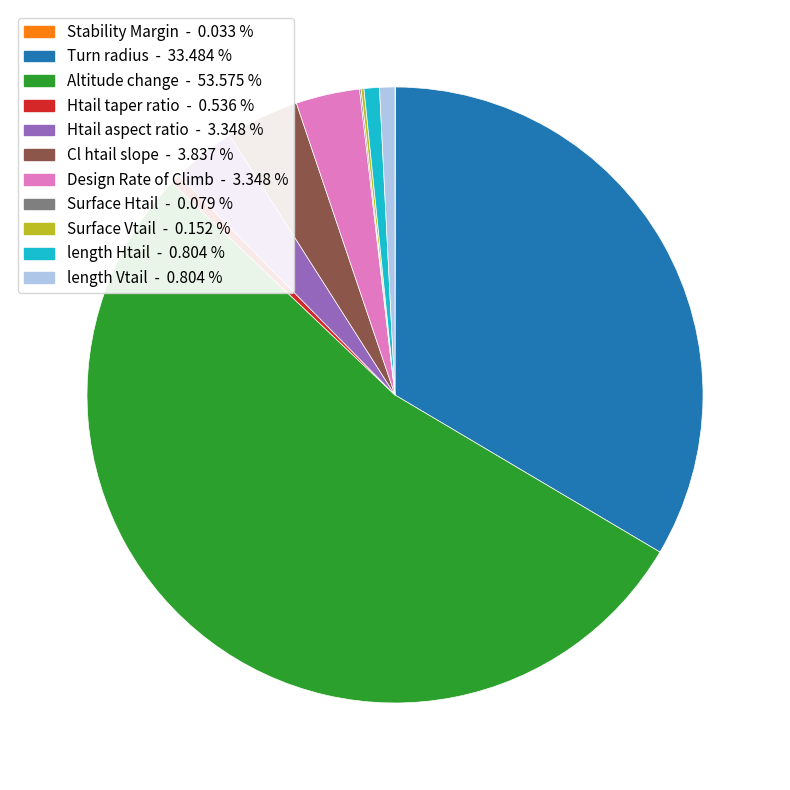

Is there any slice that represents more than half of the pie?

Yes